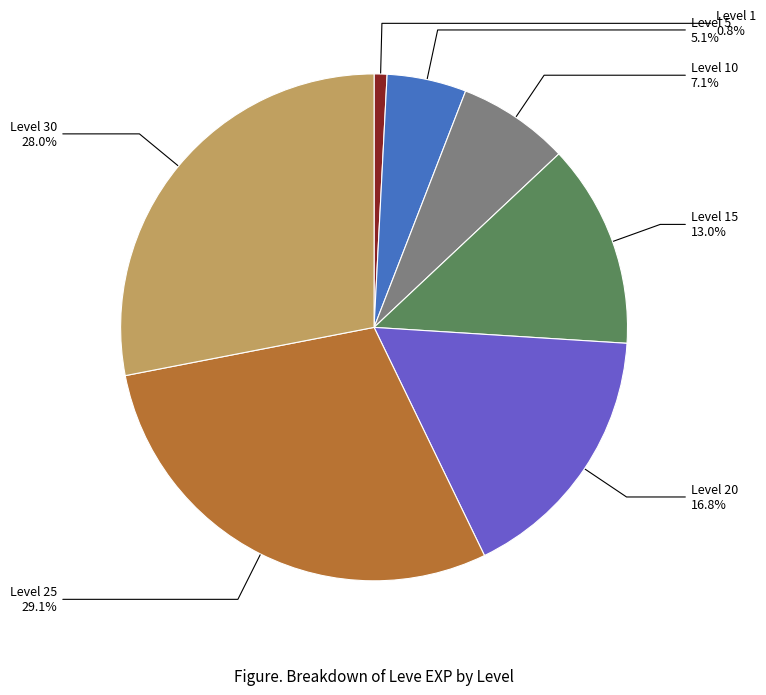

Is there any slice that represents more than half of the pie?

No